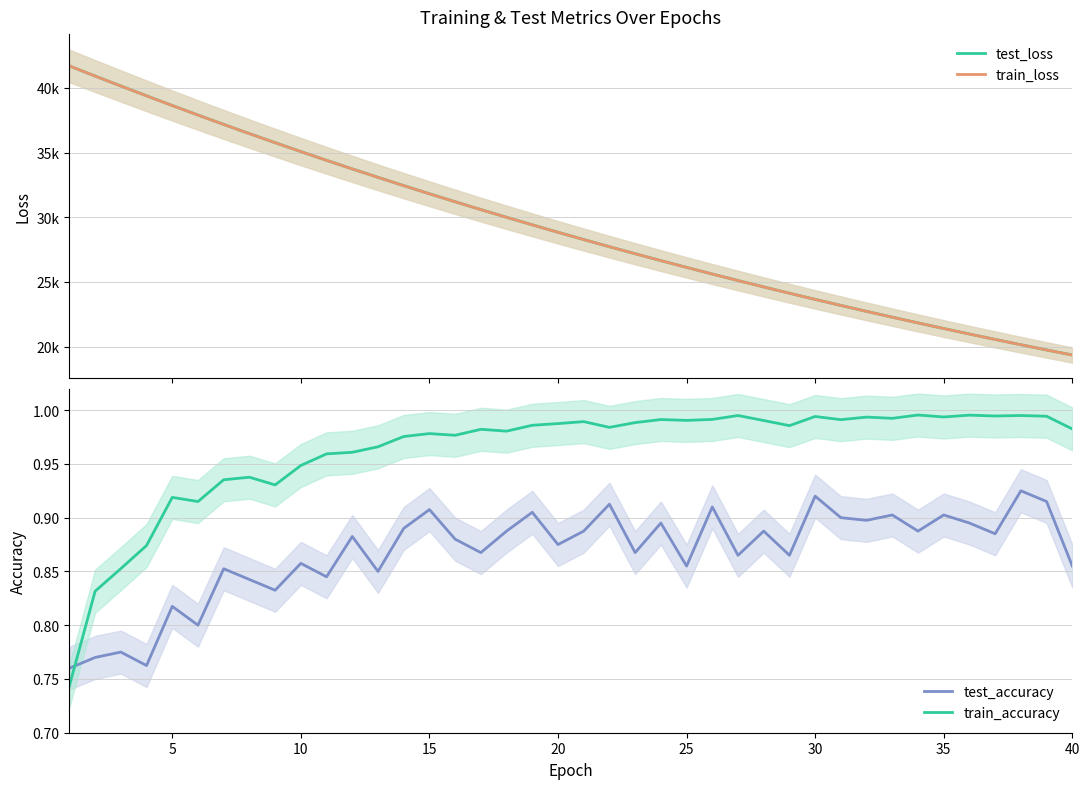

After their last crossing, which series has the higher values: test_accuracy or train_accuracy?

train_accuracy